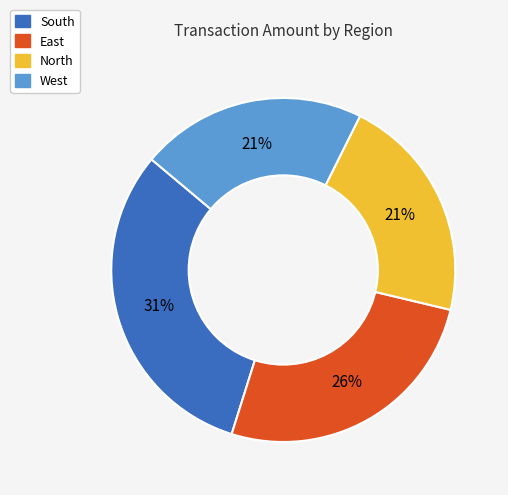

Which category has the biggest portion of the pie?

South